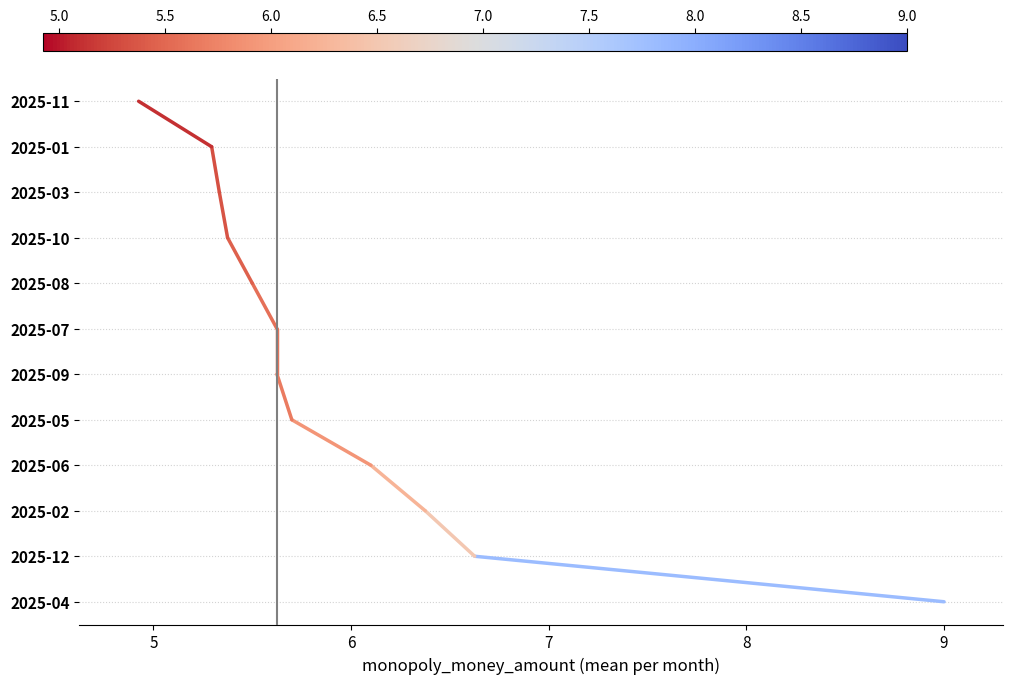

What is the change in value from 4 to 5?

+1